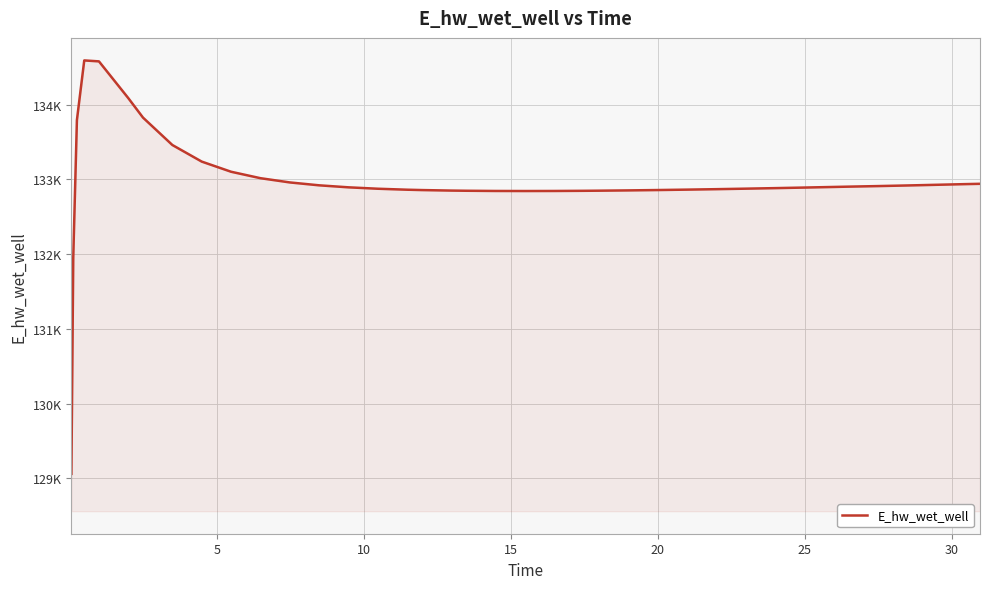

Is this an area chart (filled region under the line)?

Yes